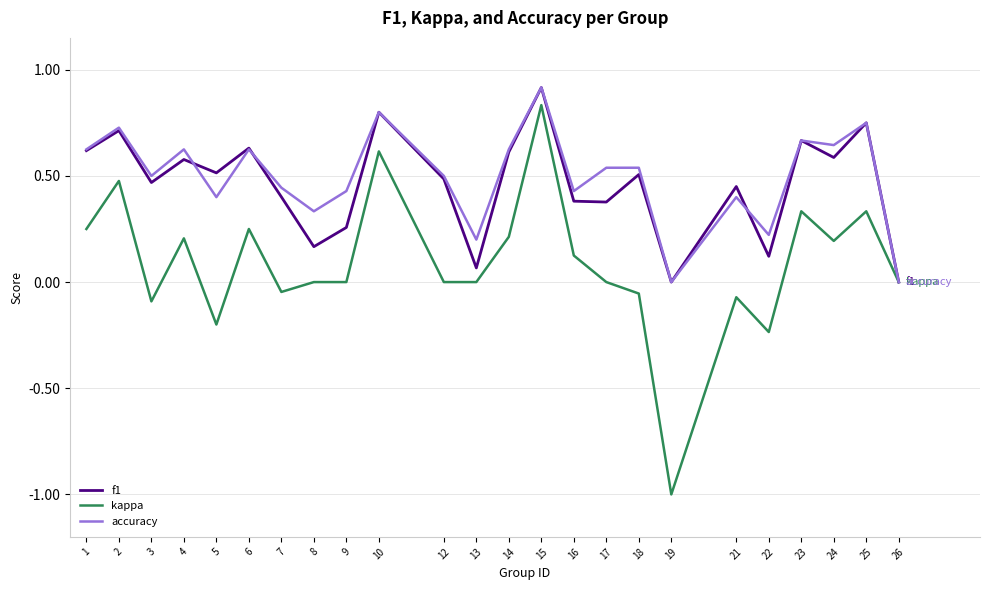

What are all the series names shown in the legend?

f1, kappa, accuracy